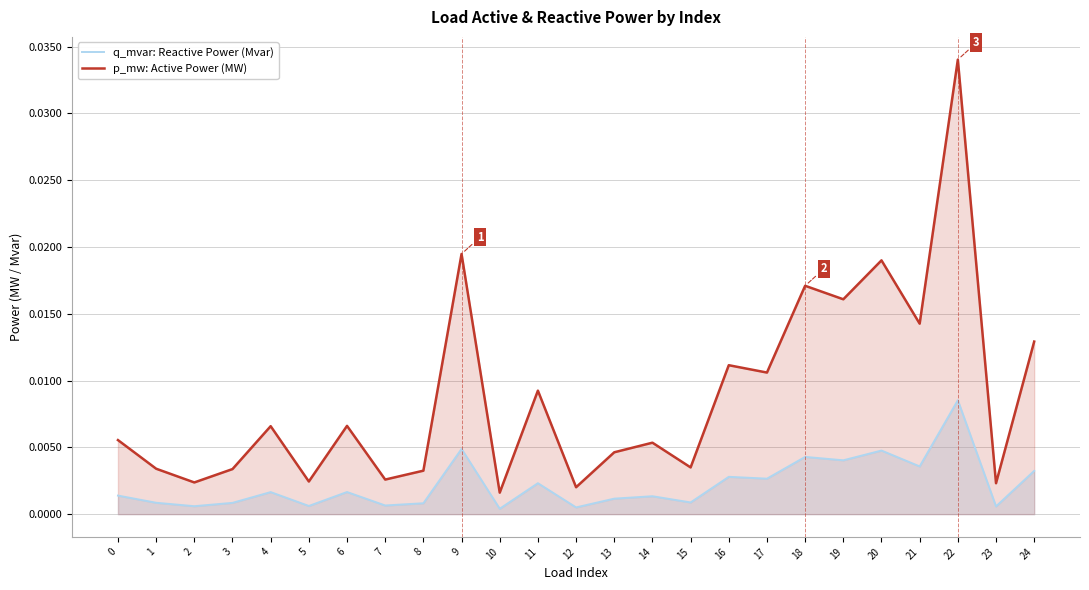

Where is p_mw: Active Power (MW) nearest to the value 0?

10